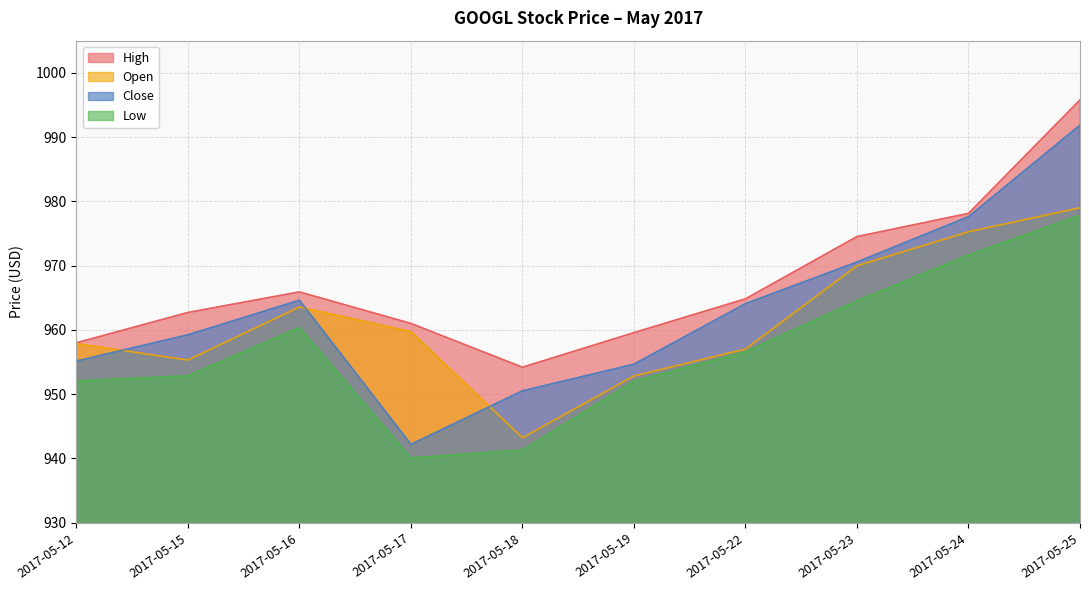

Which series has the largest total across all categories?

High